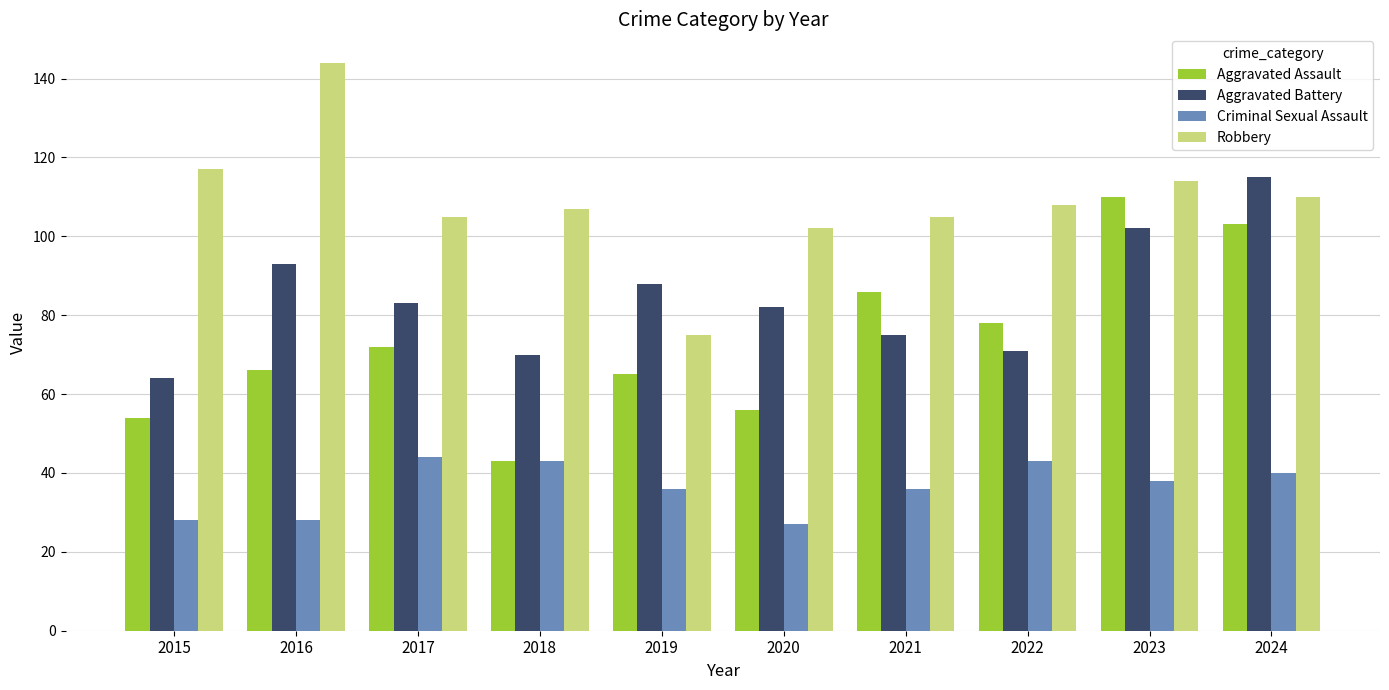

Read the Aggravated Assault value at 2020.

56